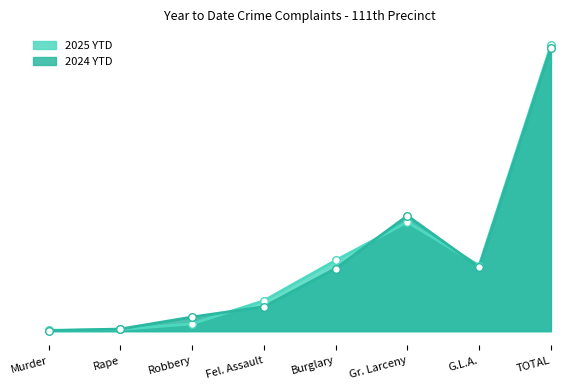

What are all the series names shown in the legend?

2025 YTD, 2024 YTD